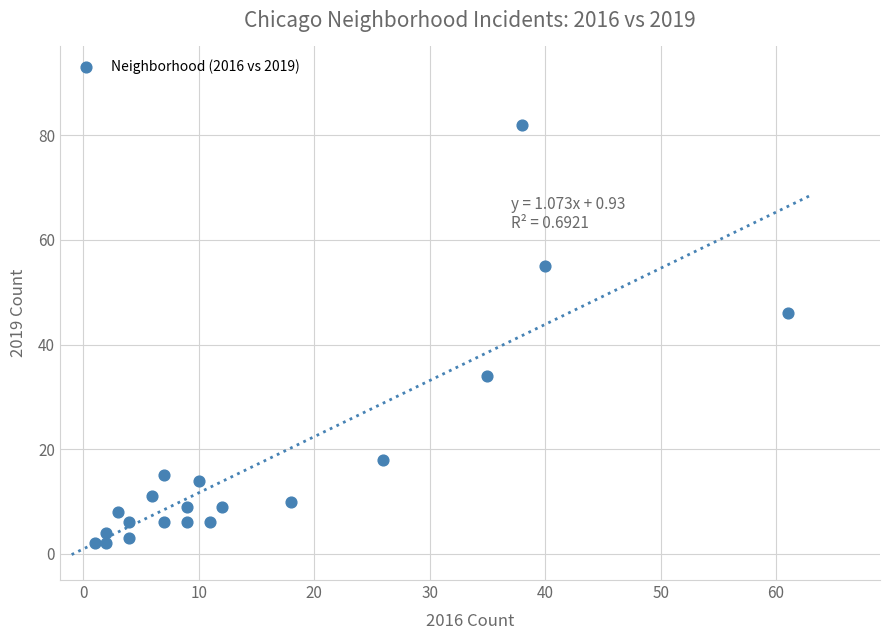

What is the range of X values (max minus min)?

60